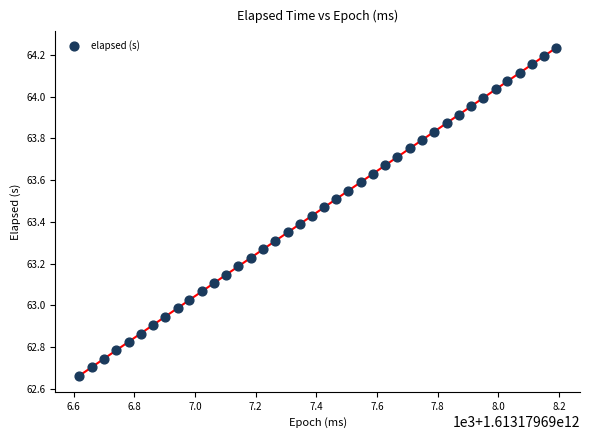

What is the range of Y values (max minus min)?

1.6